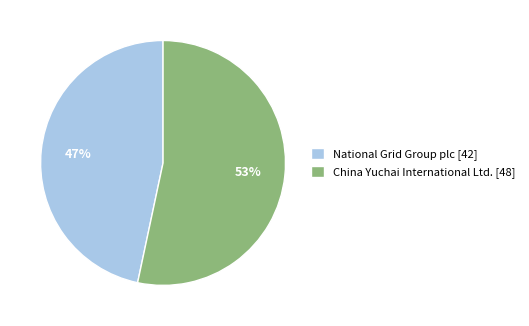

To the nearest percent, what portion does National Grid Group plc represent?

47%